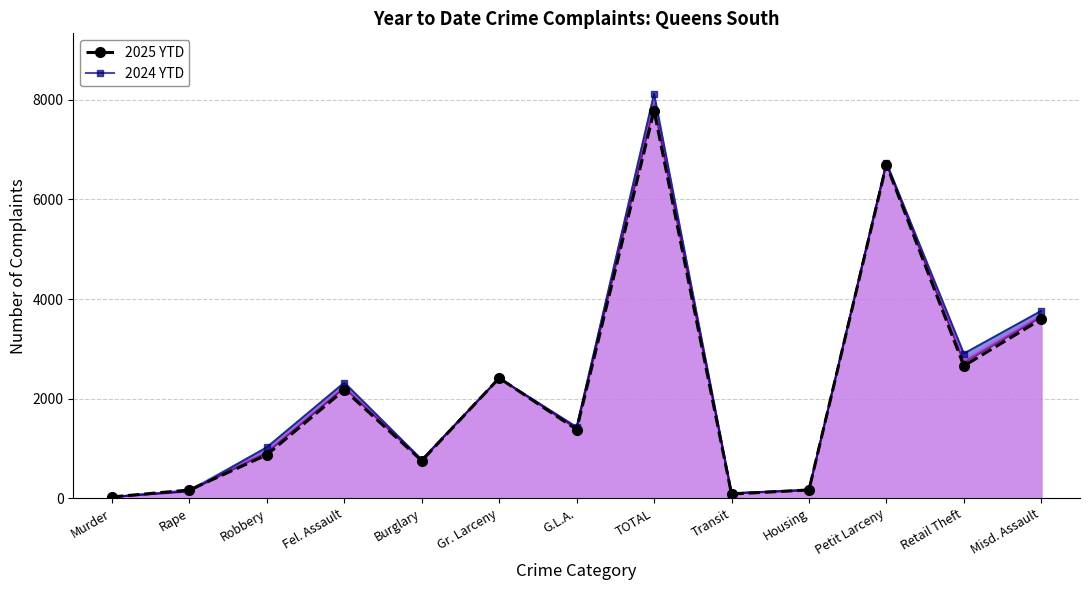

Which label corresponds to the smallest value in the chart?

Murder